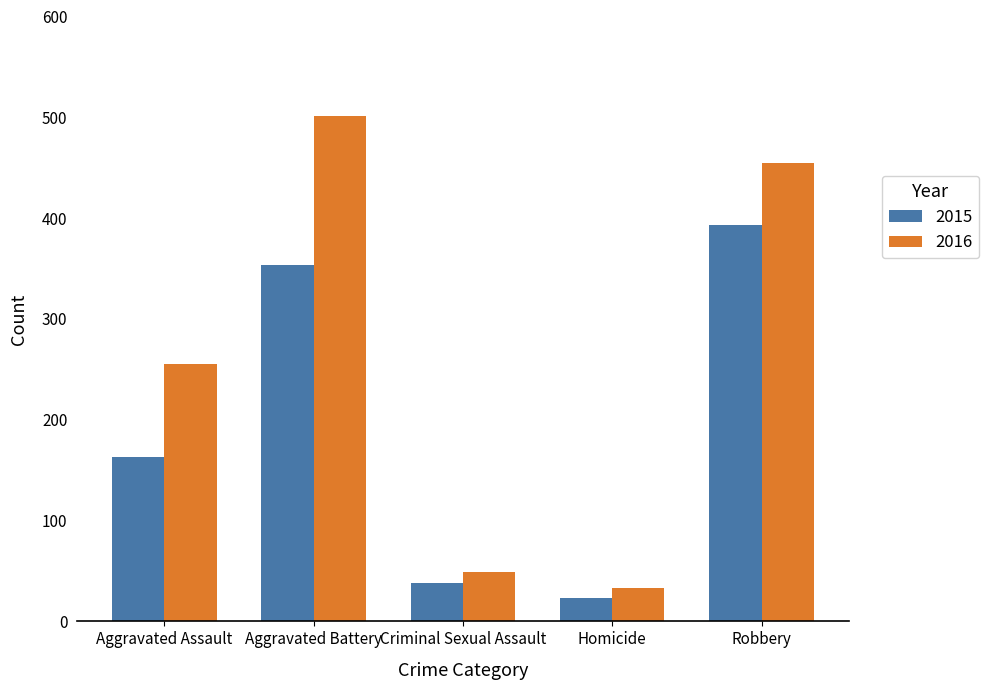

True or false: 2016 has a value of 33 at Homicide.

True